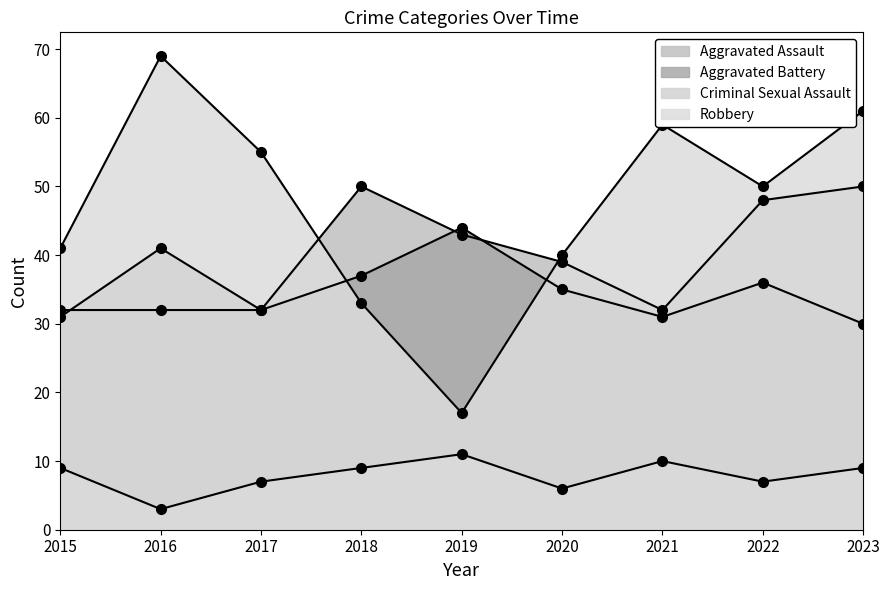

At which category does Aggravated Assault reach its first local peak?

2018